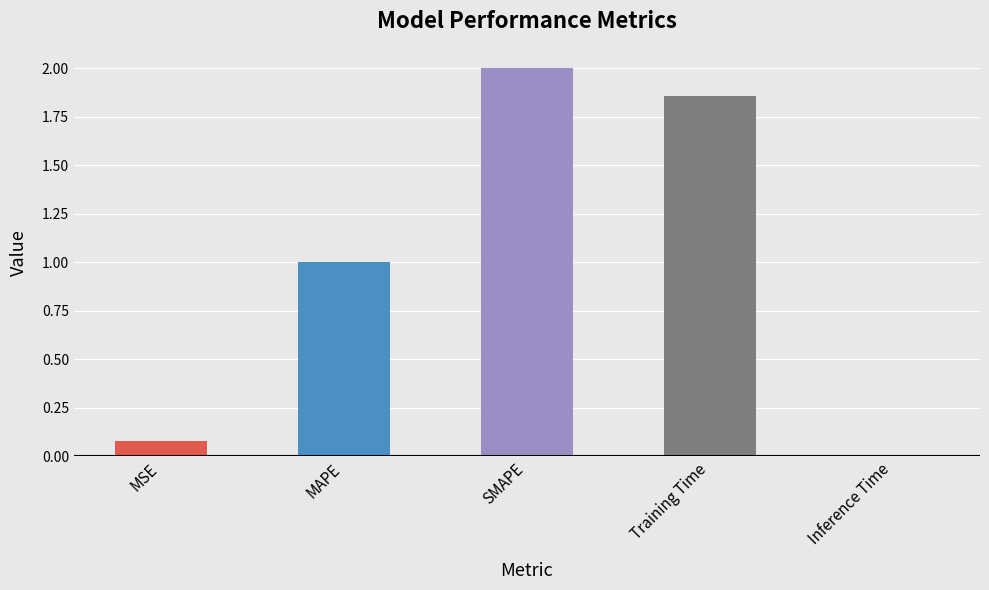

Is it true that the value at SMAPE is 2.0?

True